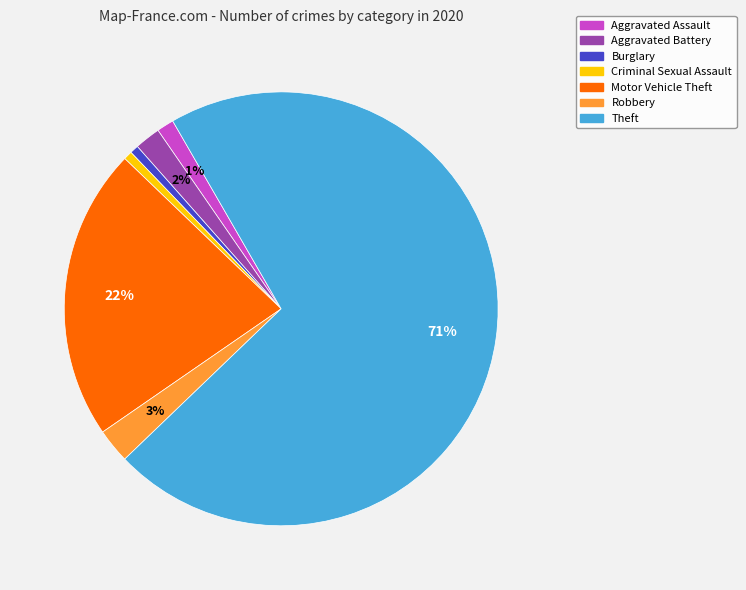

To the nearest percent, what portion does Robbery represent?

3%